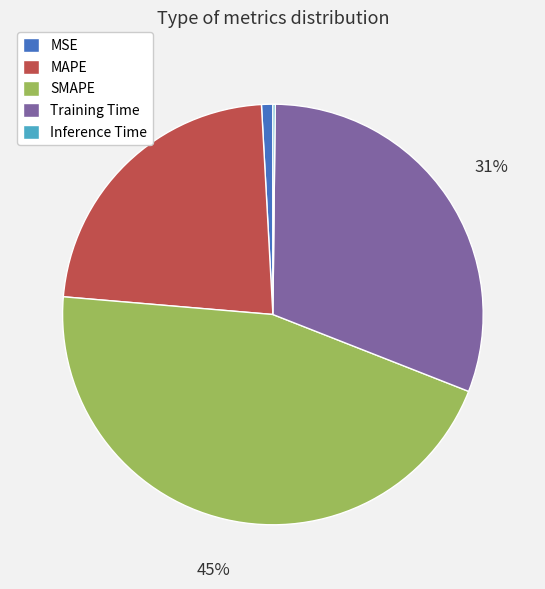

Is it true that MAPE is 23% of the pie?

True